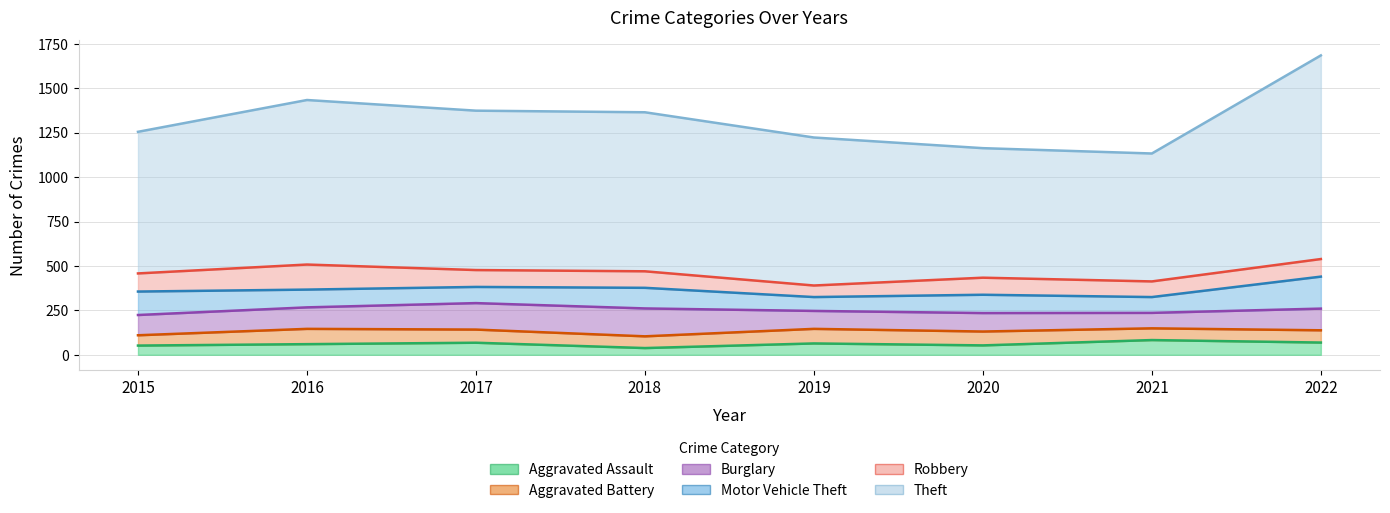

True or false: Burglary has more than 2 points higher than both neighbors.

False